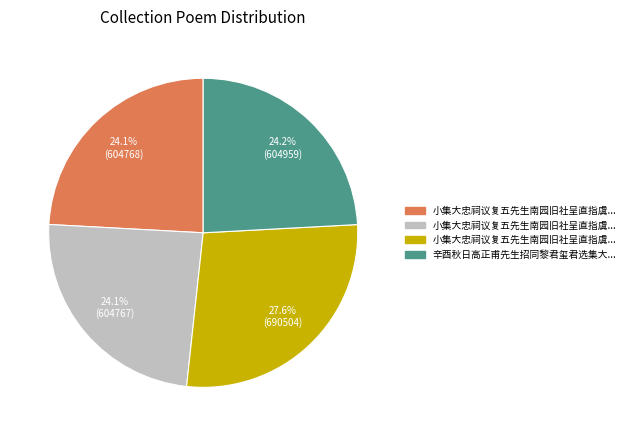

Is there a majority slice in this chart?

No